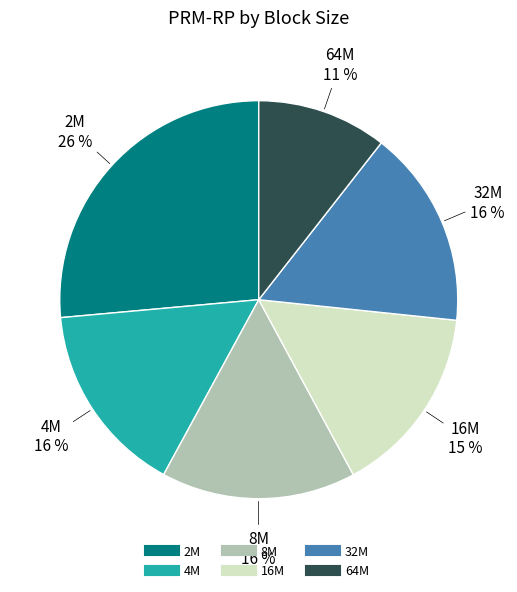

Approximately how many times larger is the value at 4M compared to 32M?

1.0